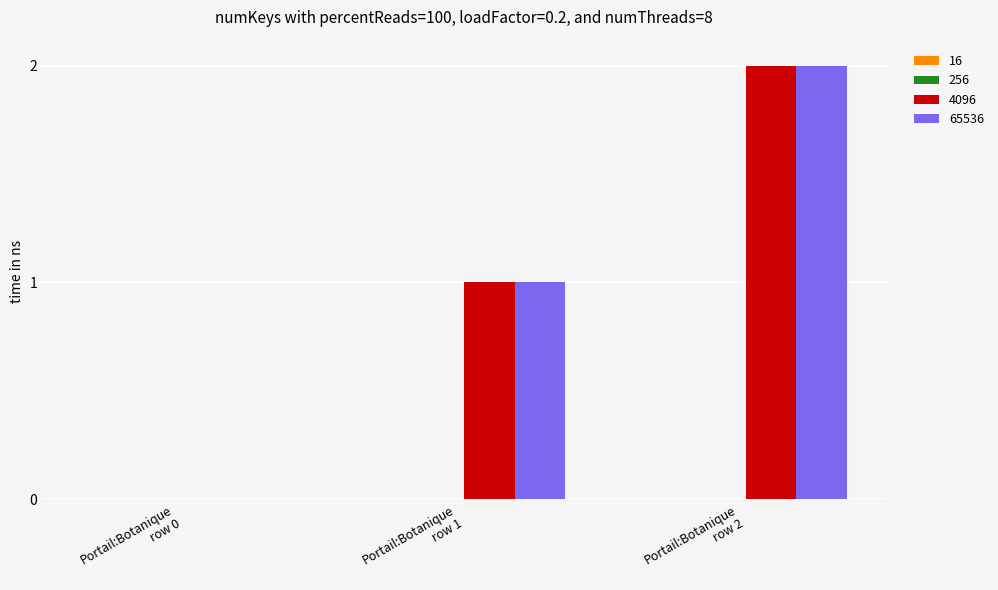

What is the sum of all 65536 values?

3